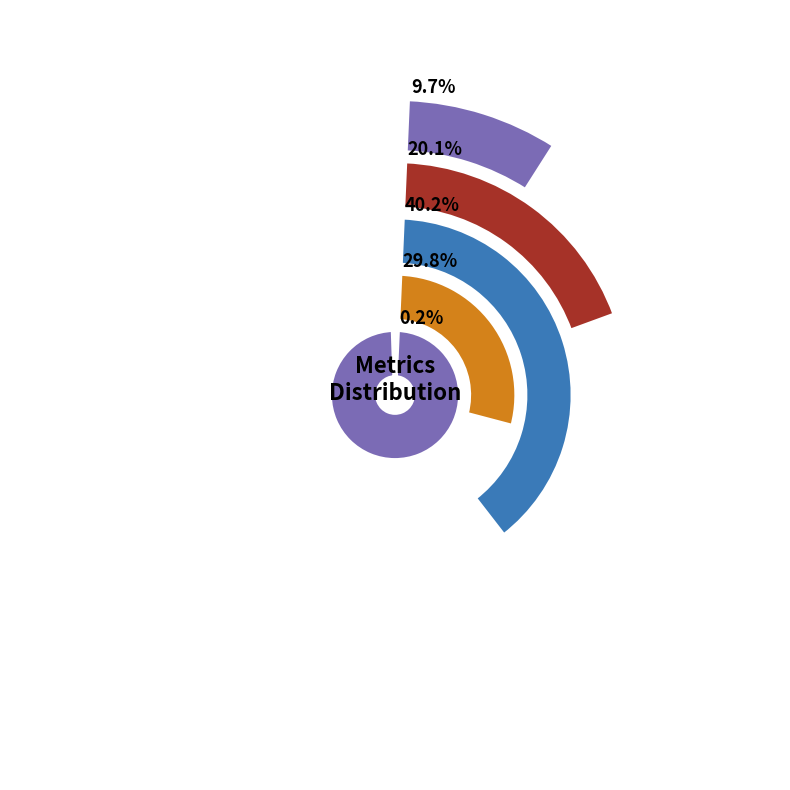

Which slice is the largest?

SMAPE